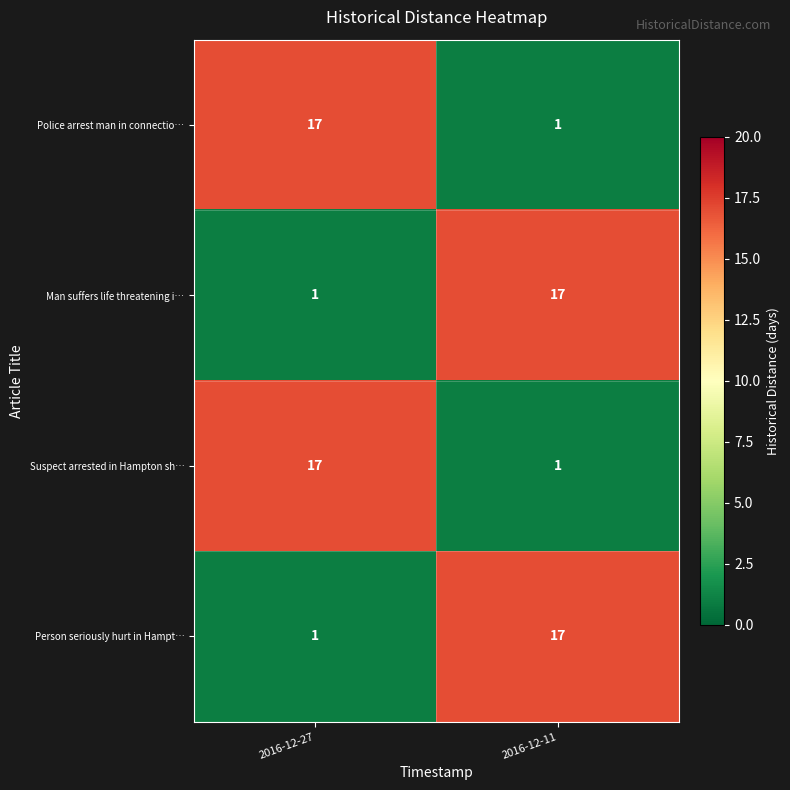

Rank the categories by Person seriously hurt in Hampt… value from highest to lowest.

2016-12-11, 2016-12-27